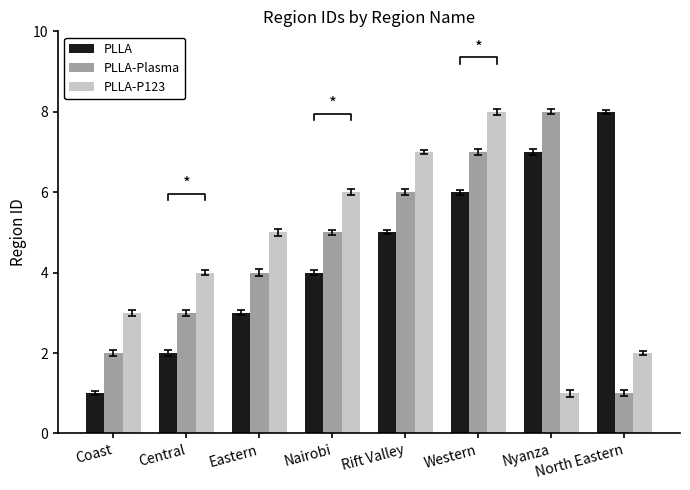

Between Coast and North Eastern, which is larger?

North Eastern